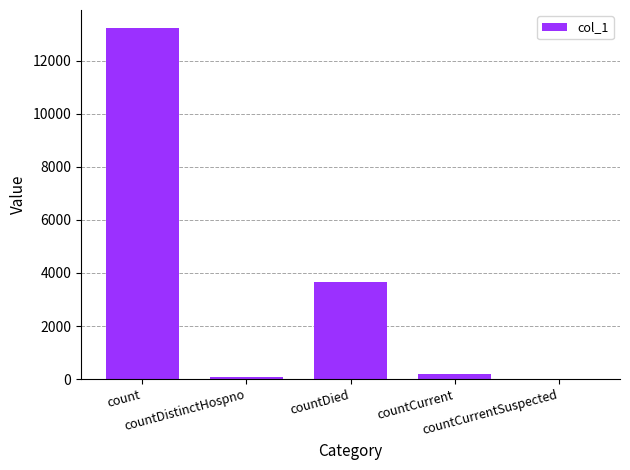

What is the maximum value shown in the chart?

13248